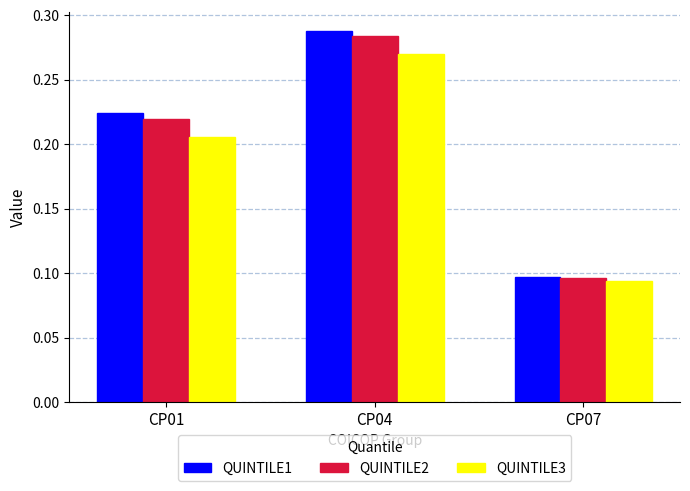

Rank the series by their maximum value, from lowest to highest.

QUINTILE3, QUINTILE2, QUINTILE1